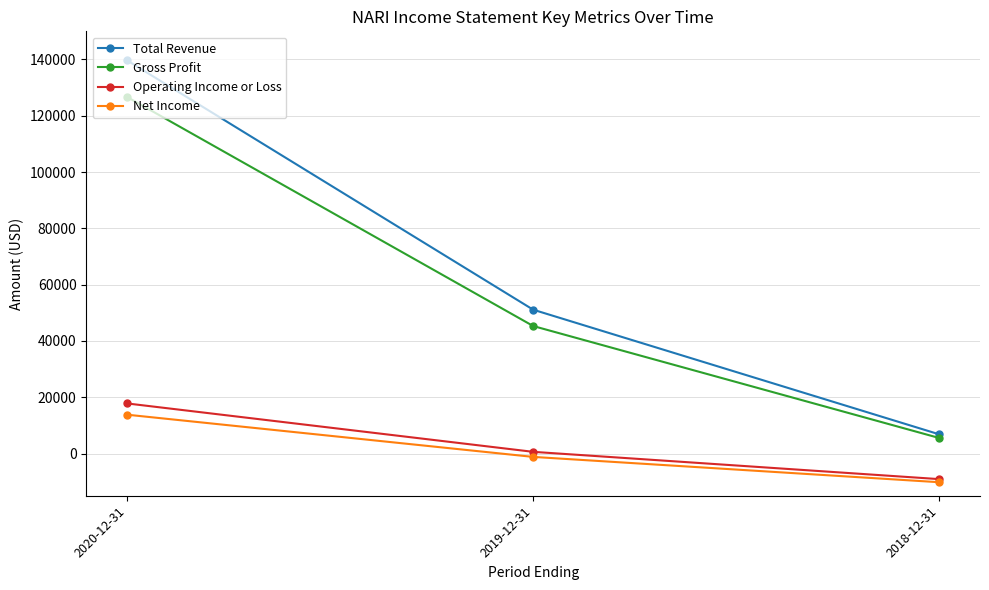

True or false: Net Income has a value of 13800 at 2020-12-31.

True